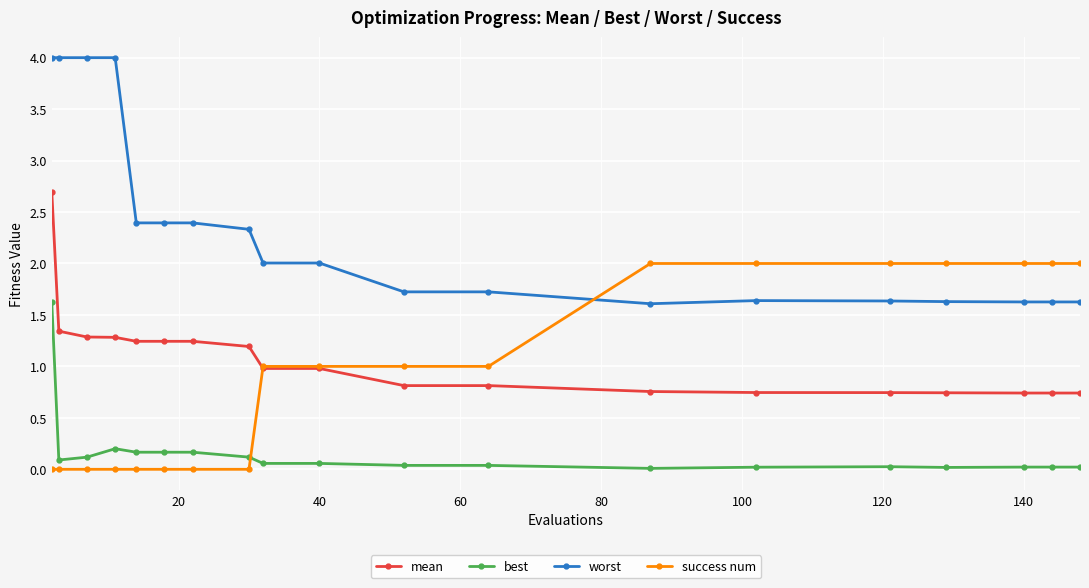

Rank the series by their maximum value, from highest to lowest.

worst, mean, success num, best